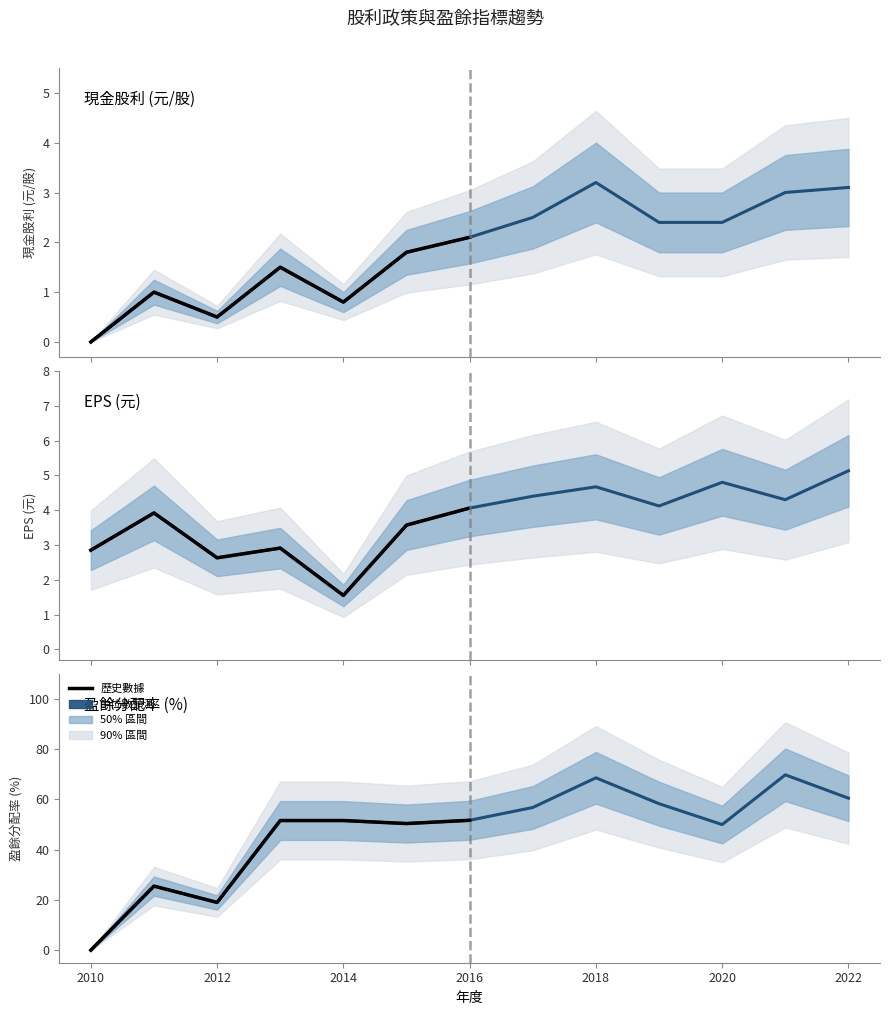

How many data points in 盈餘分配率 are above 51?

8